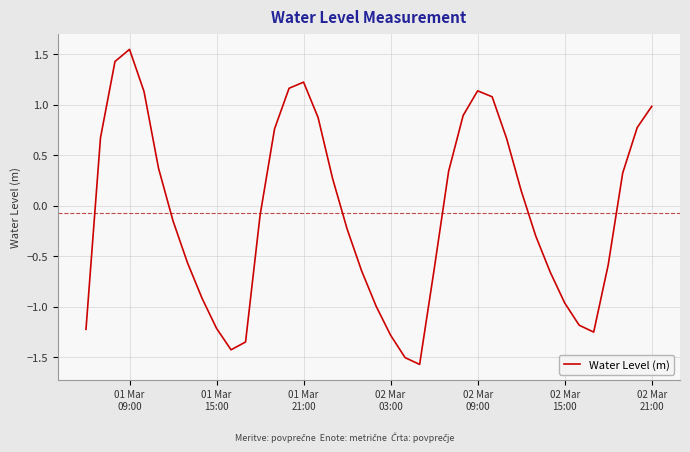

What is the minimum value shown in the chart?

-1.6